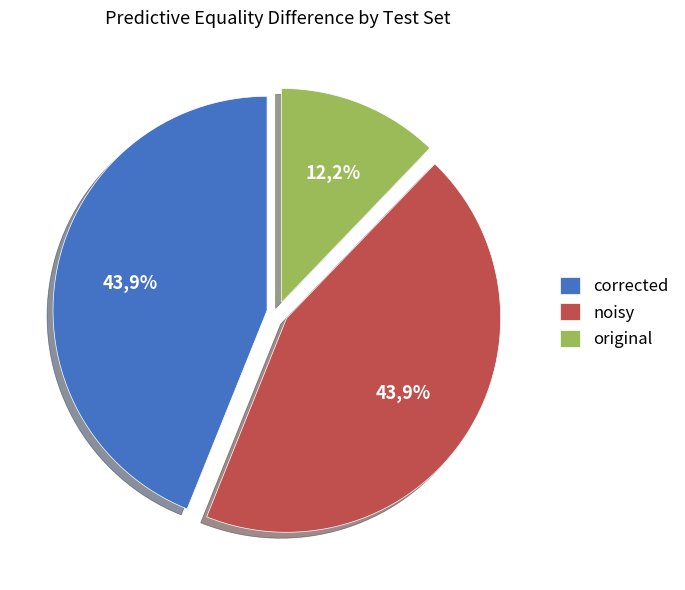

How many segments does this pie chart have?

3